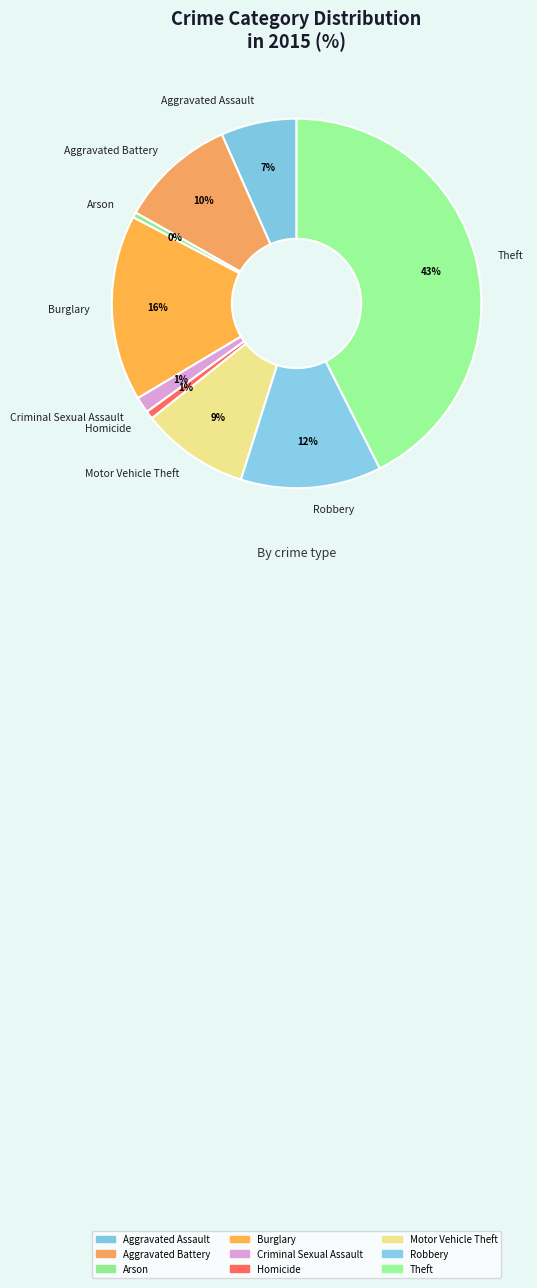

To the nearest percent, what percentage of the pie is Robbery?

12%